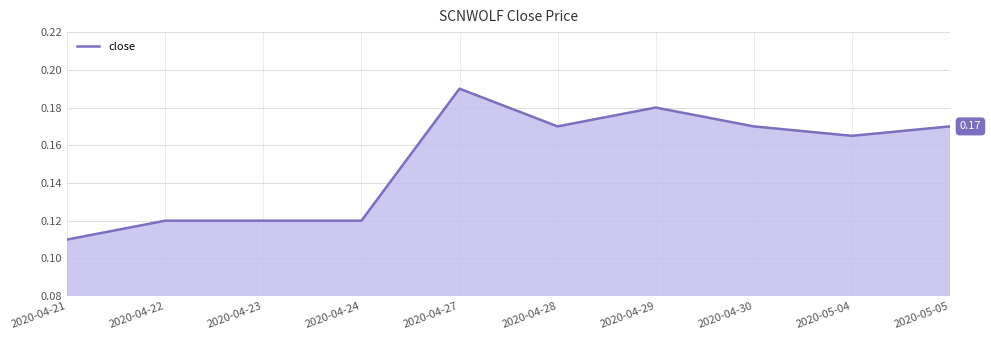

Between 2020-04-24 and 2020-04-29, which is larger?

2020-04-29